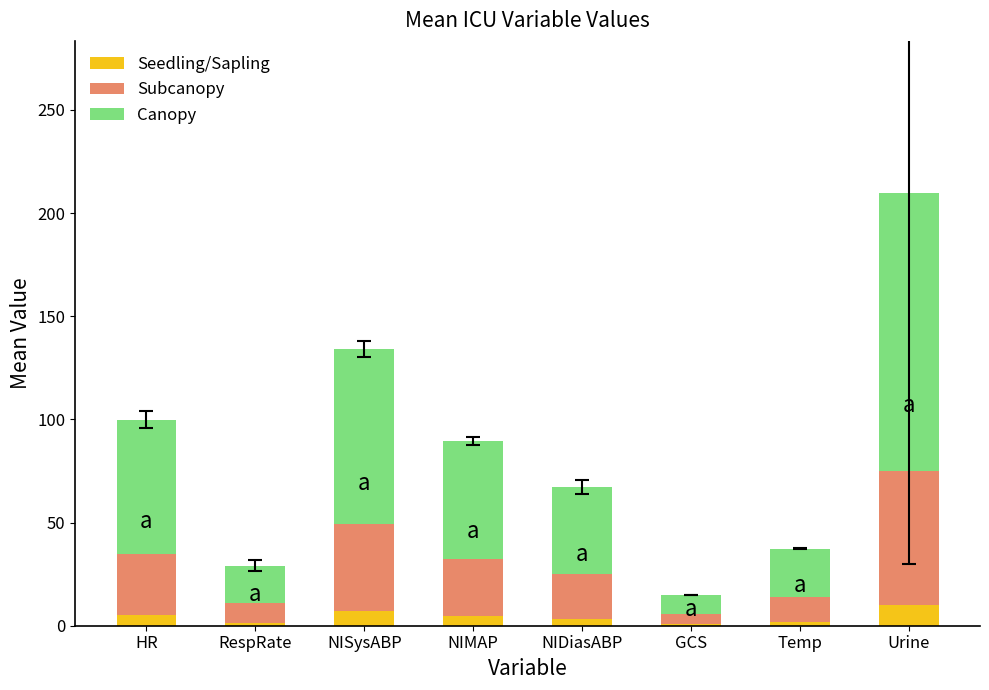

At which category is the sum across all series the highest?

Urine